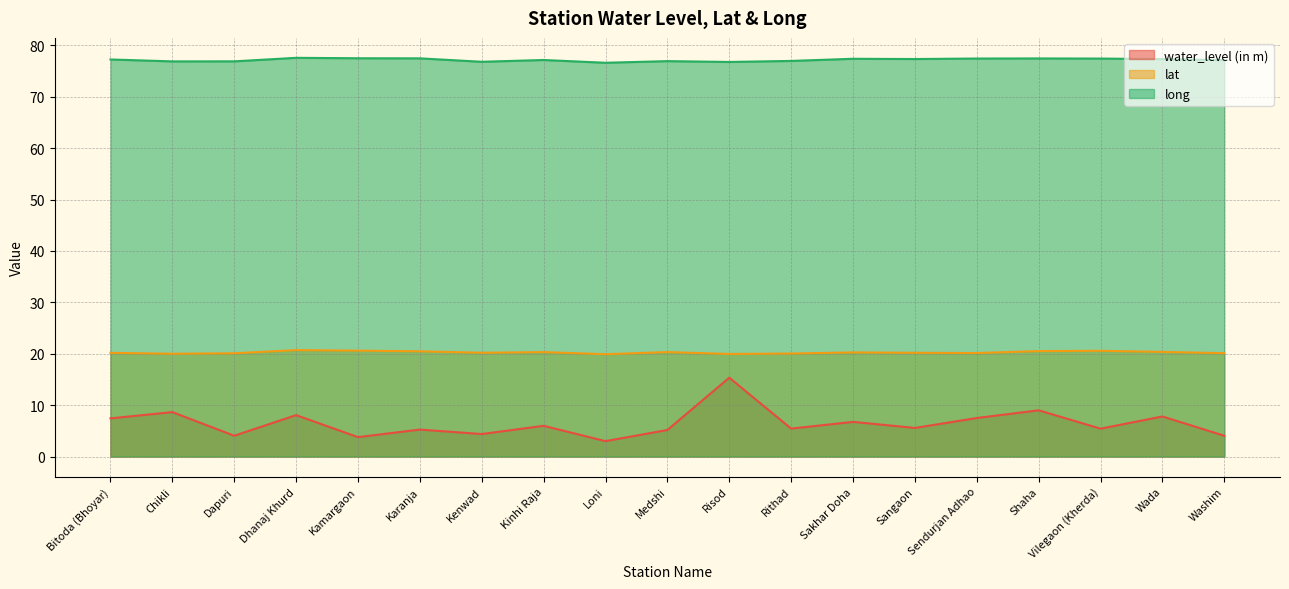

What is the total value across all series at Dapuri?

101.1